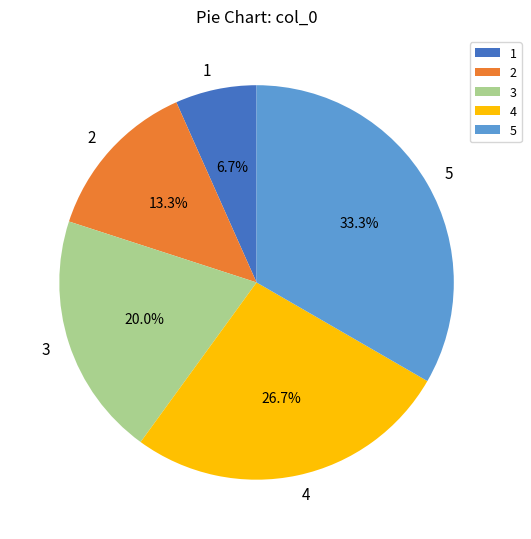

Does 1 account for over 50% of the chart?

No